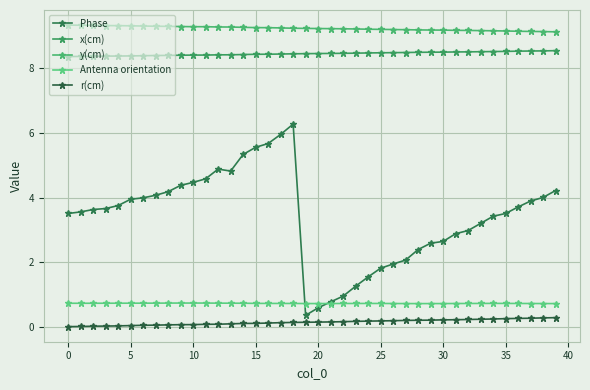

At which label does r(cm) reach its peak?

39